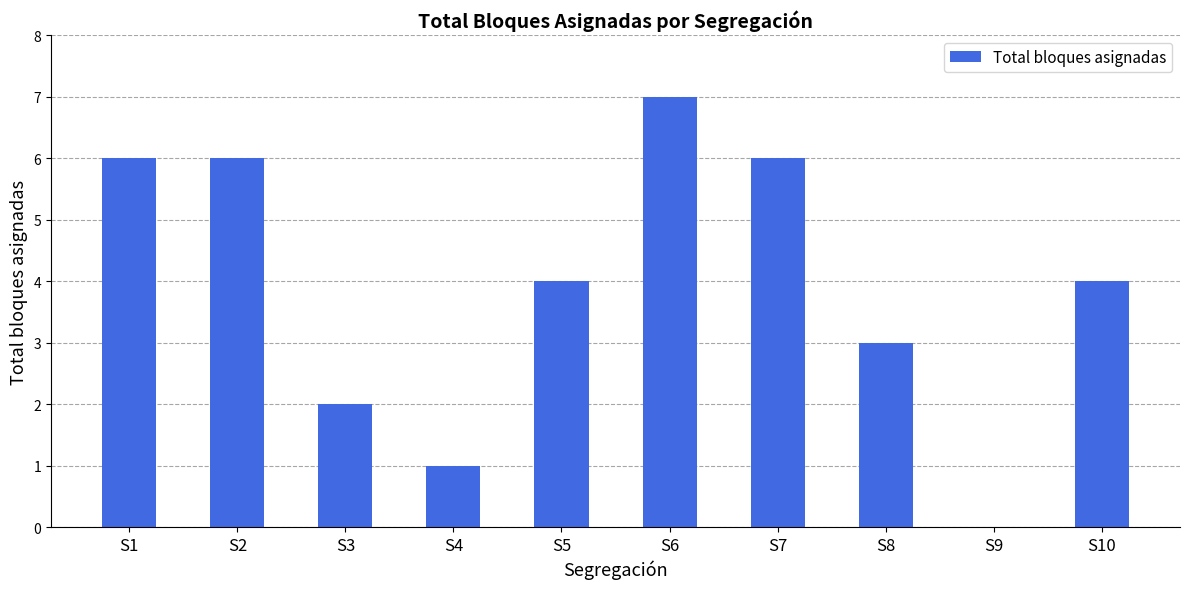

True or false: the data shows 5 at S8.

False